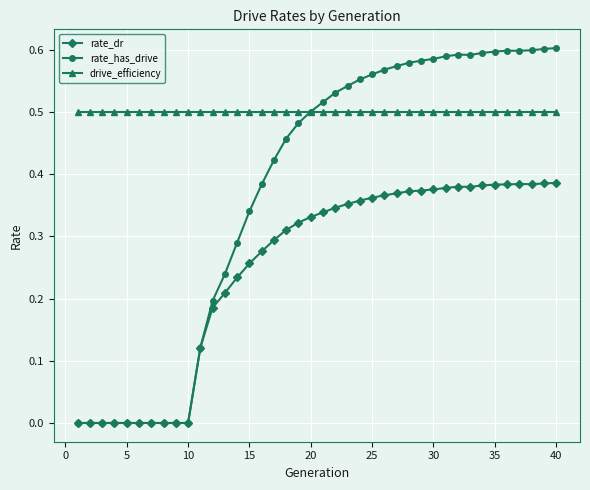

Which series has the largest total across all categories?

drive_efficiency